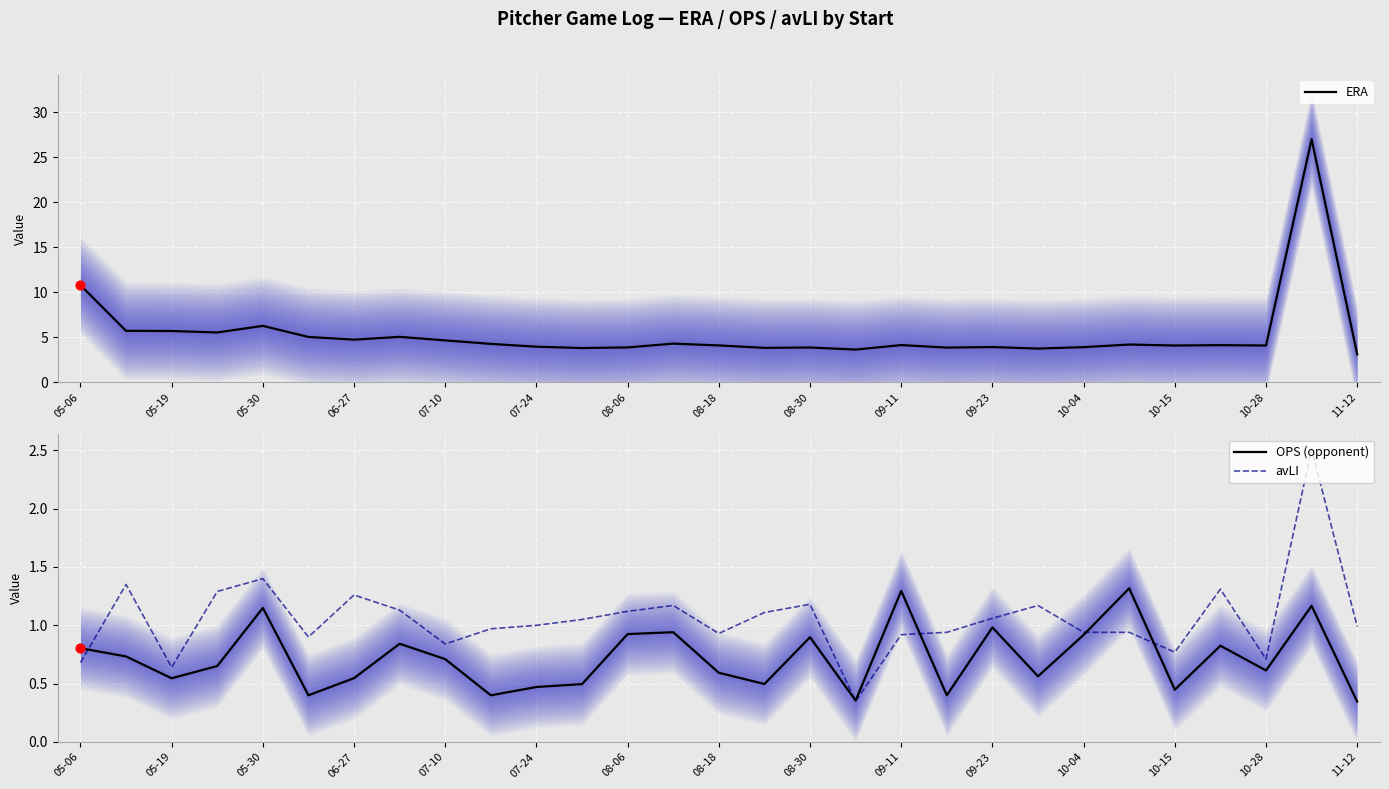

Which series has the widest spread of Y values?

ERA